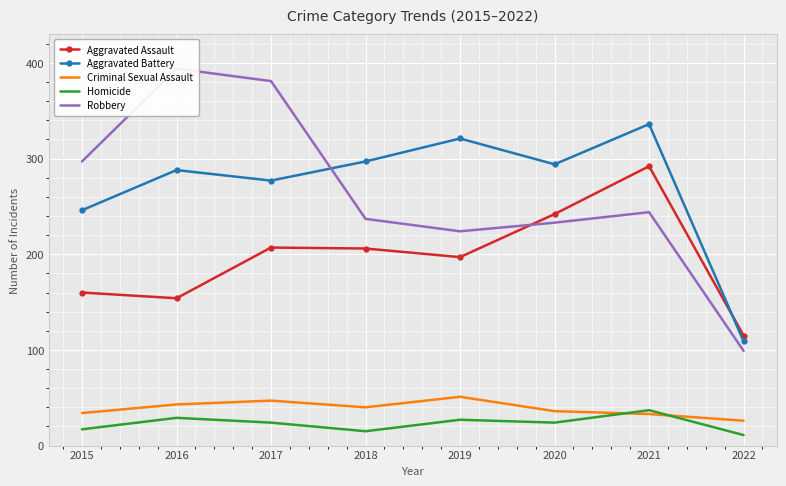

What is the difference between the maximum and second lowest values in the Criminal Sexual Assault series?

18